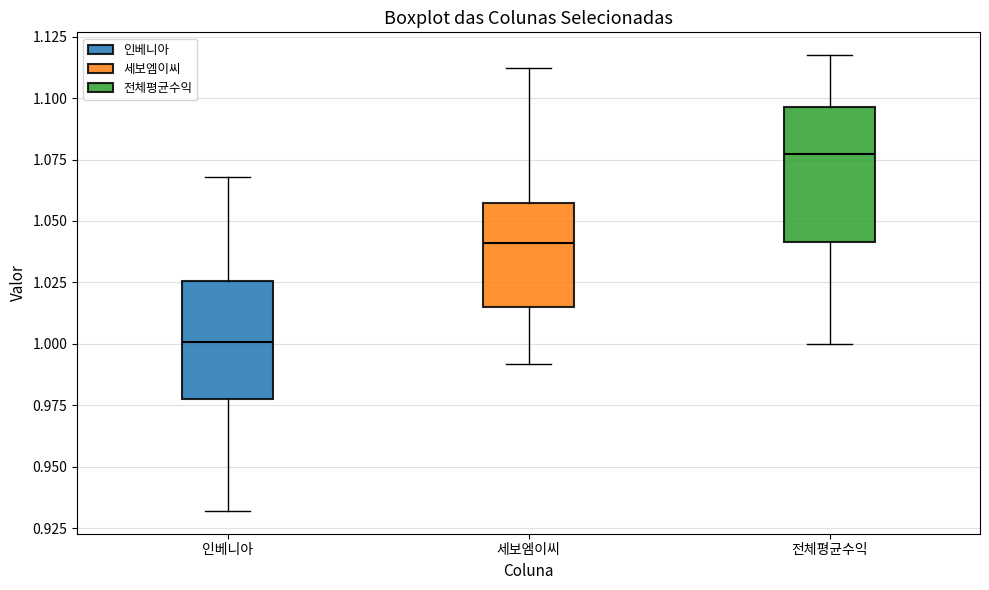

Reading left to right, read every box against the y-axis: the position of its median line, the range the box covers, and the ends of its whiskers. The values are not printed on the chart, so give them approximately, as read against the axis.

인베니아: median 1.000, box 0.975 to 1.025, whiskers 0.930 to 1.070
세보엠이씨: median 1.040, box 1.015 to 1.055, whiskers 0.990 to 1.110
전체평균수익: median 1.075, box 1.040 to 1.095, whiskers 1.000 to 1.115